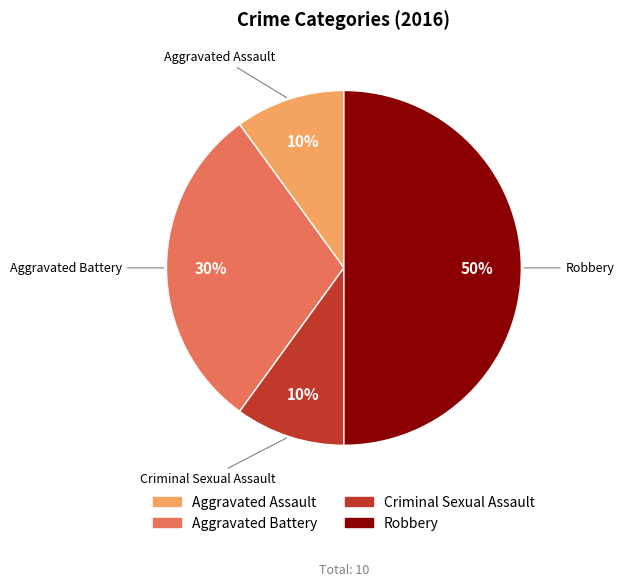

Count the number of slices in the pie.

4